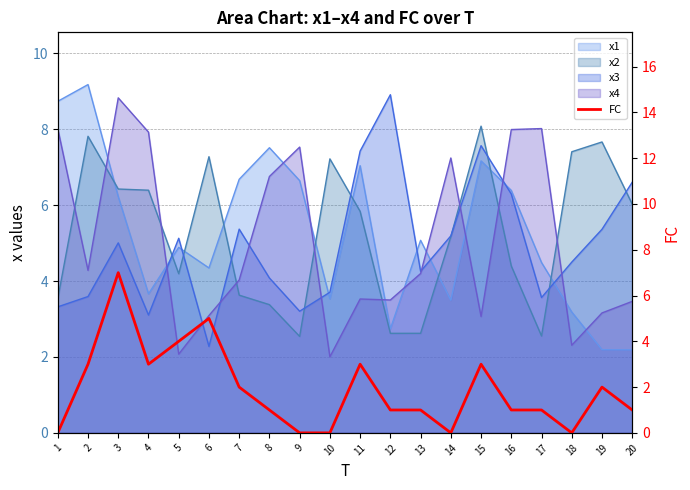

The chart shows a value of 6 at 5. True or false?

False